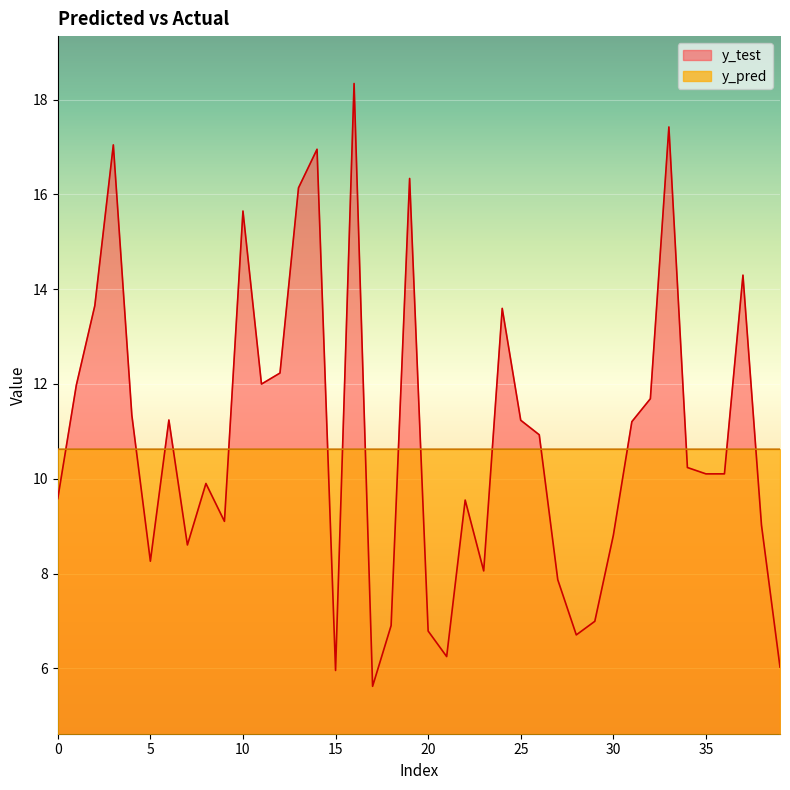

What is the total value across all series at 16?

29.0